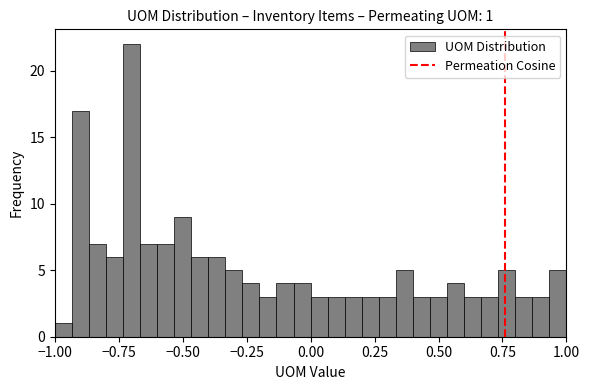

Around what value on the x-axis is the tallest bar? Give the approximate position of its centre, as read against the axis.

-0.70